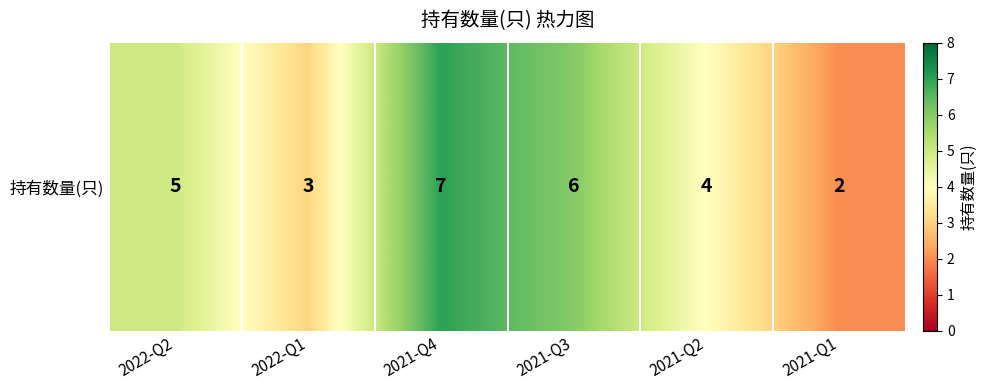

Reading left to right, transcribe all the data shown in this chart.

5	3	7	6	4	2